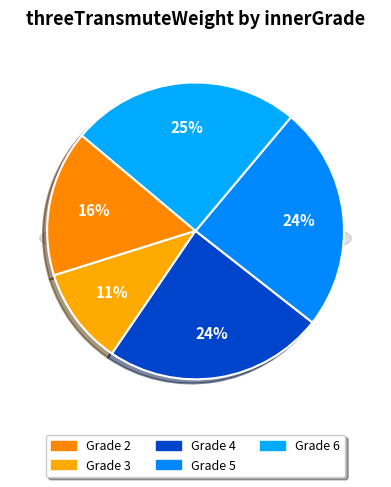

To the nearest percent, what is the combined percentage of 6 and 4?

49%